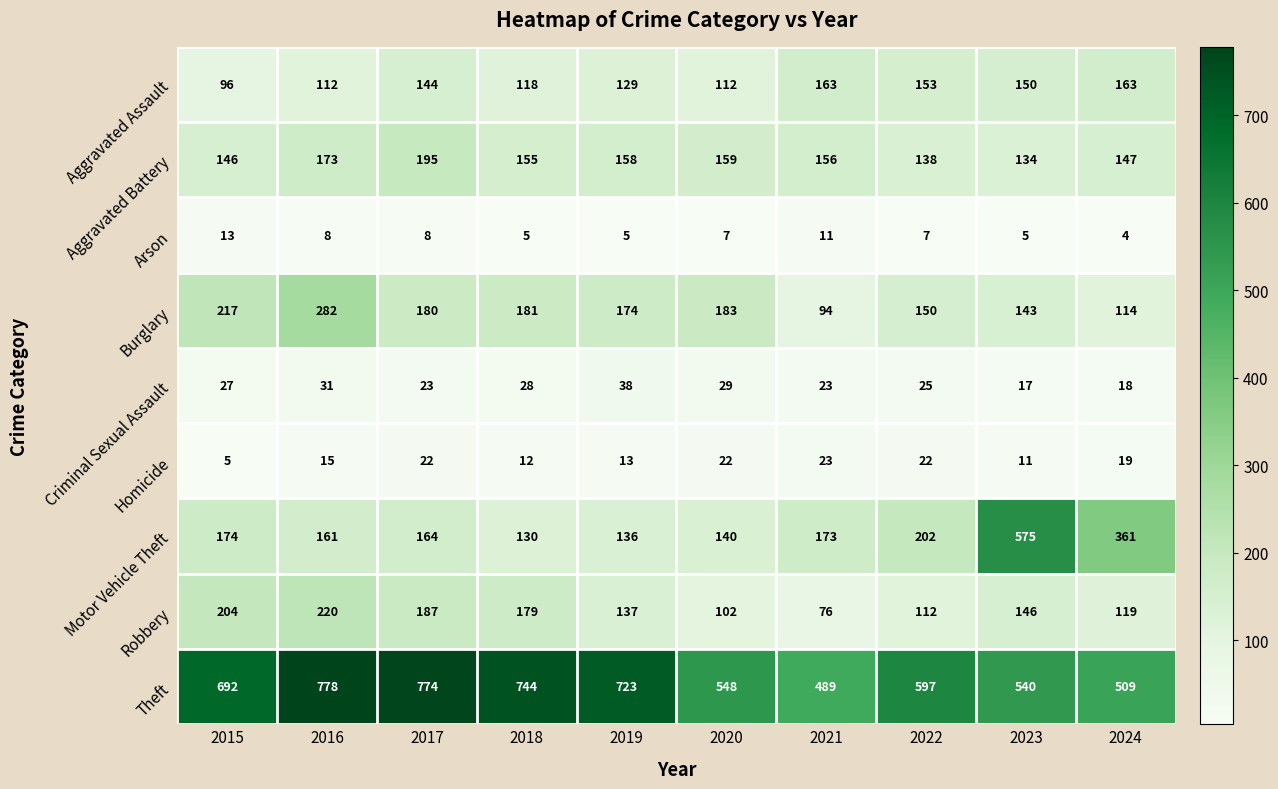

Which series has the largest range (max minus min)?

Motor Vehicle Theft